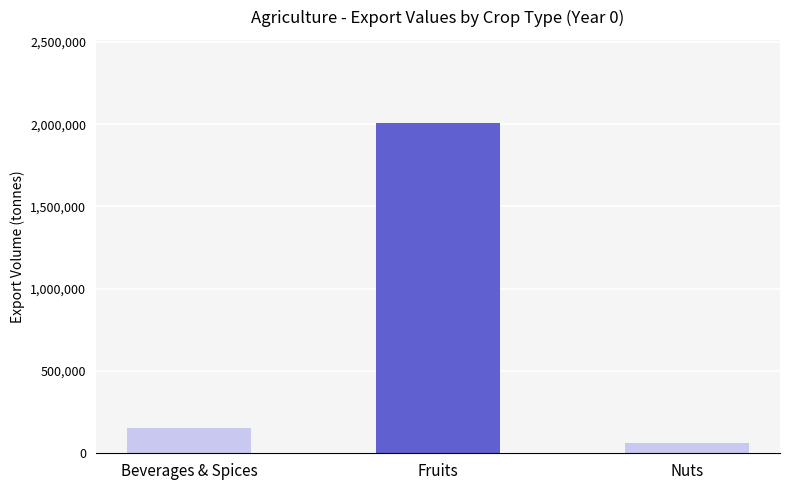

Which label corresponds to the largest value in the chart?

Fruits